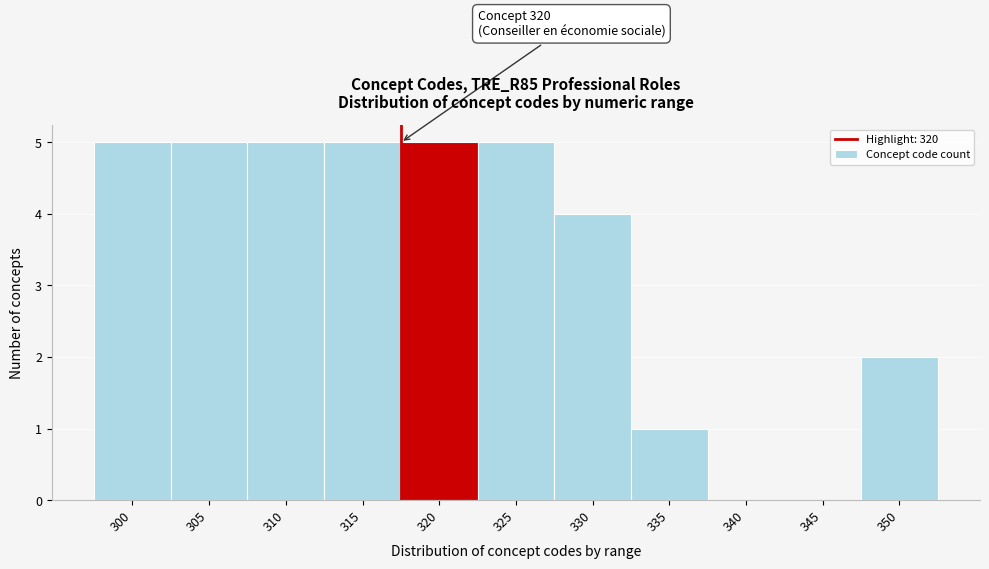

Reading left to right, extract all data points from this chart.

300=5	305=5	310=5	315=5	320=5	325=5	330=4	335=1	340=0	345=0	350=2